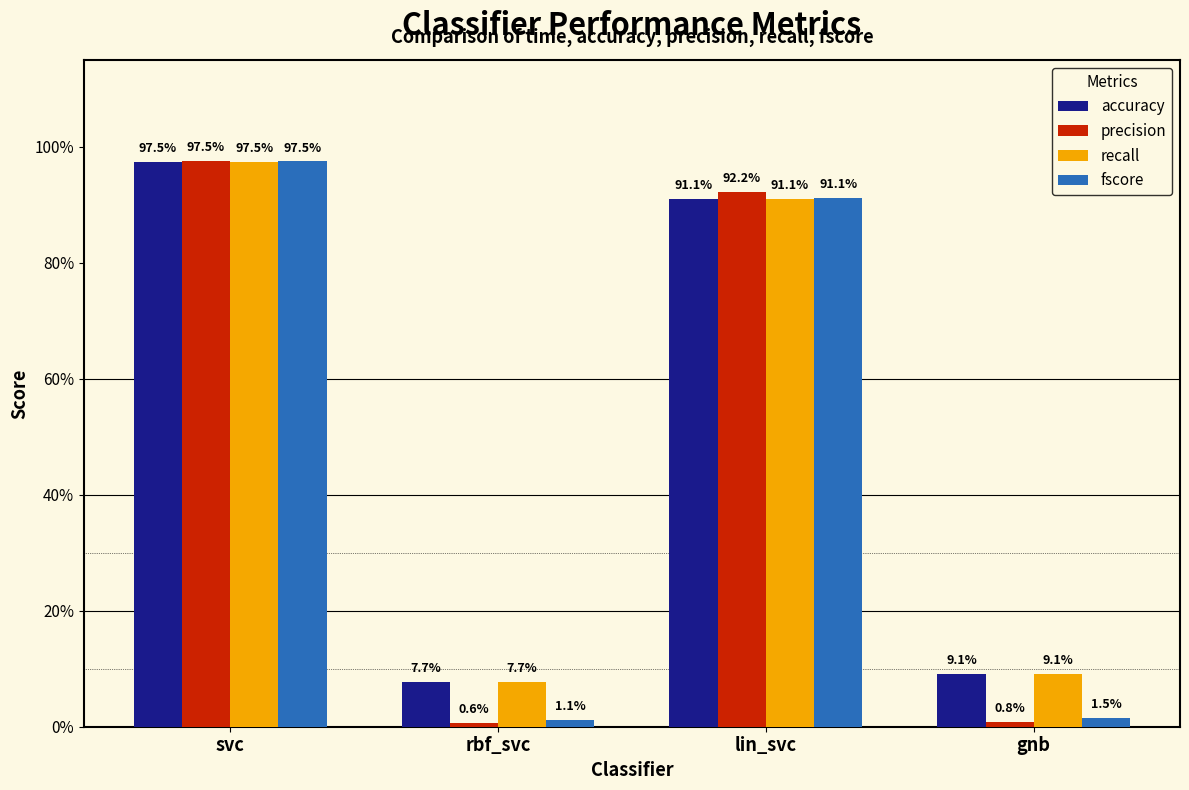

What are all the series names shown in the legend?

accuracy, precision, recall, fscore